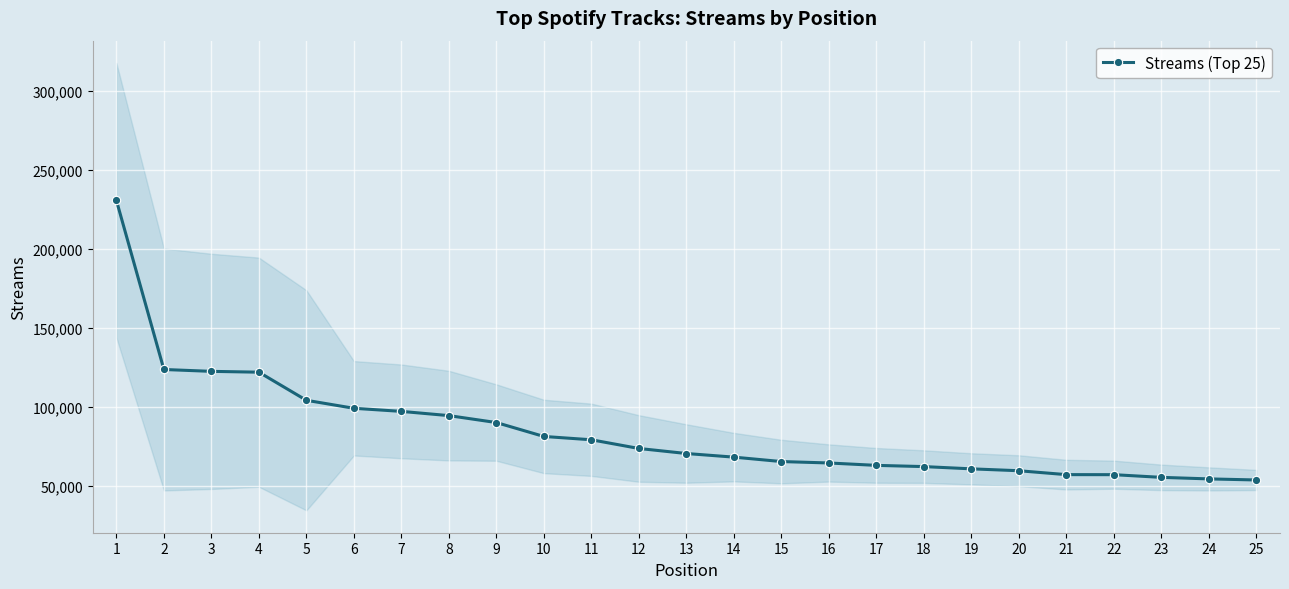

Is this an area chart (filled region under the line)?

No